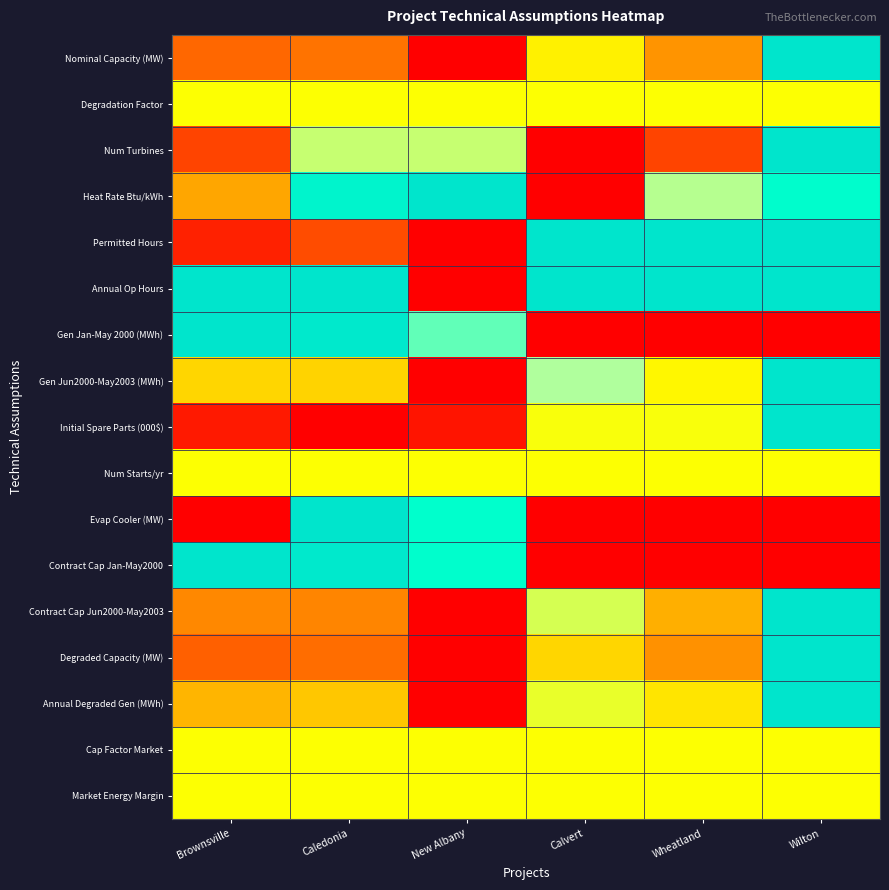

Which has a higher value, Wilton or Brownsville?

Wilton